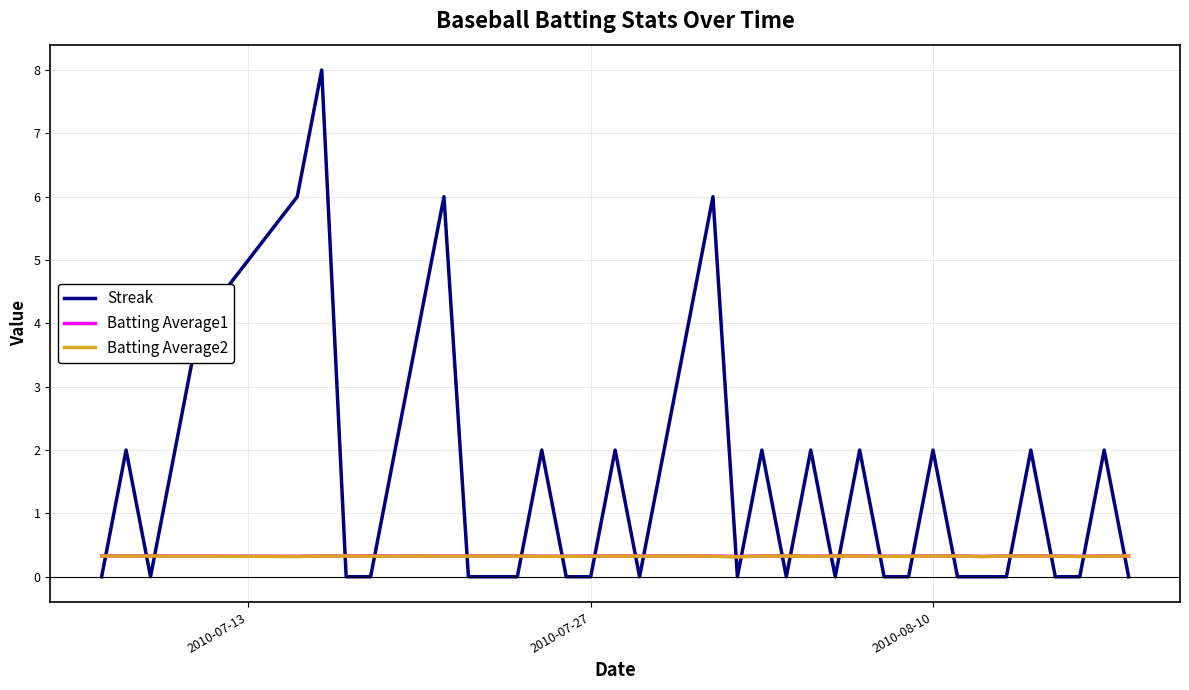

True or false: Streak and Batting Average2 intersect in this chart.

True